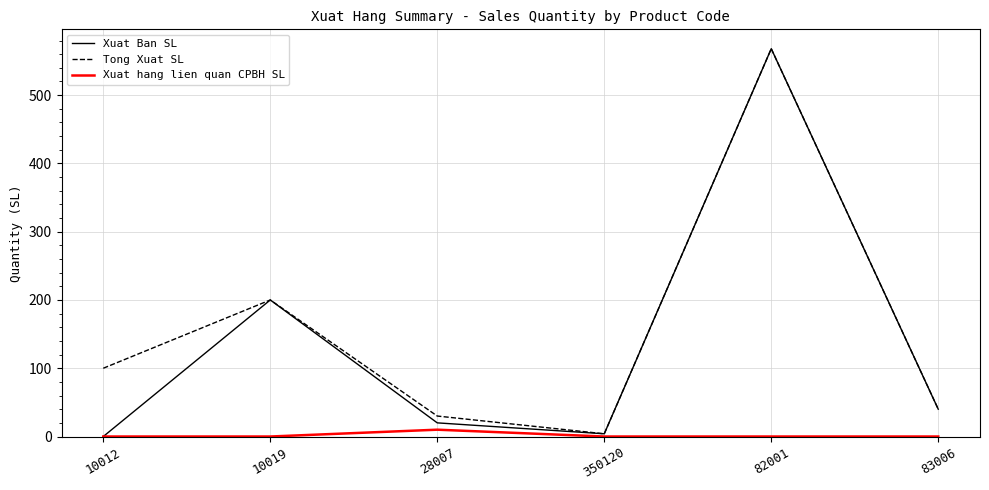

Reading right to left, list all the values displayed in this chart.

Xuat Ban SL: 83006=40	82001=568	350120=4	28007=20	10019=200	10012=0
Tong Xuat SL: 83006=40	82001=568	350120=4	28007=30	10019=200	10012=100
Xuat hang lien quan CPBH SL: 83006=0	82001=0	350120=0	28007=10	10019=0	10012=0